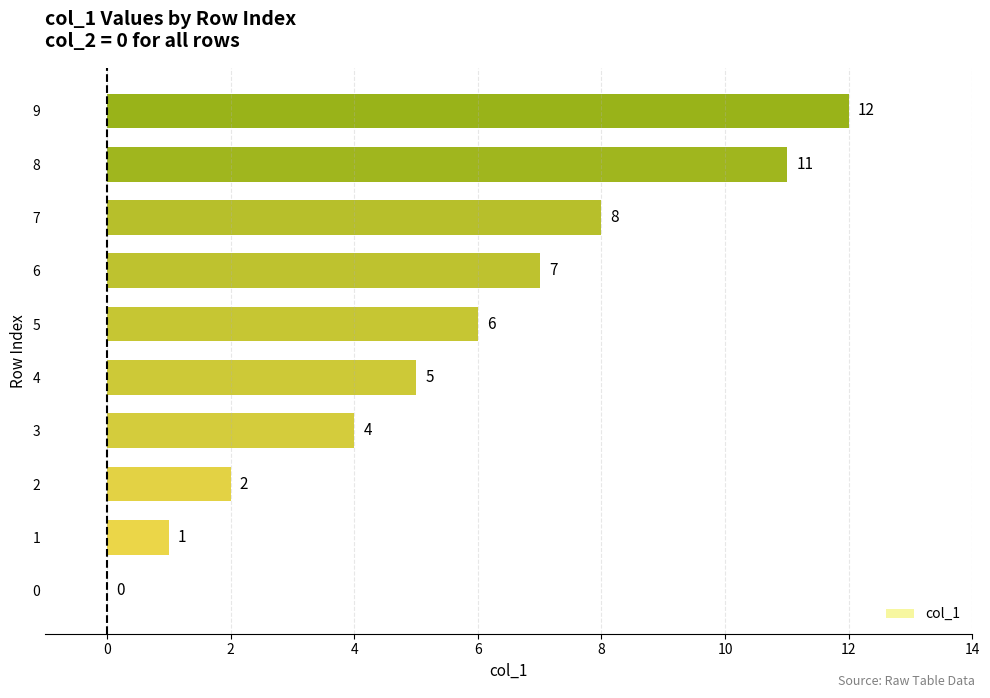

What is the average value?

6